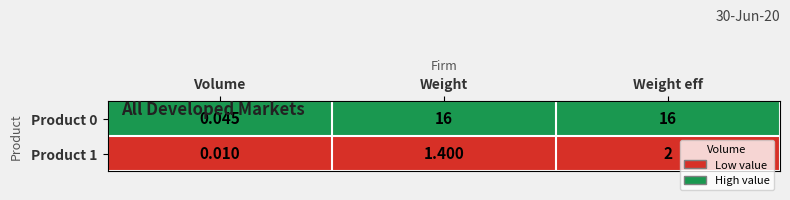

Rank the categories by Product 1 value from lowest to highest.

Volume, Weight, Weight eff